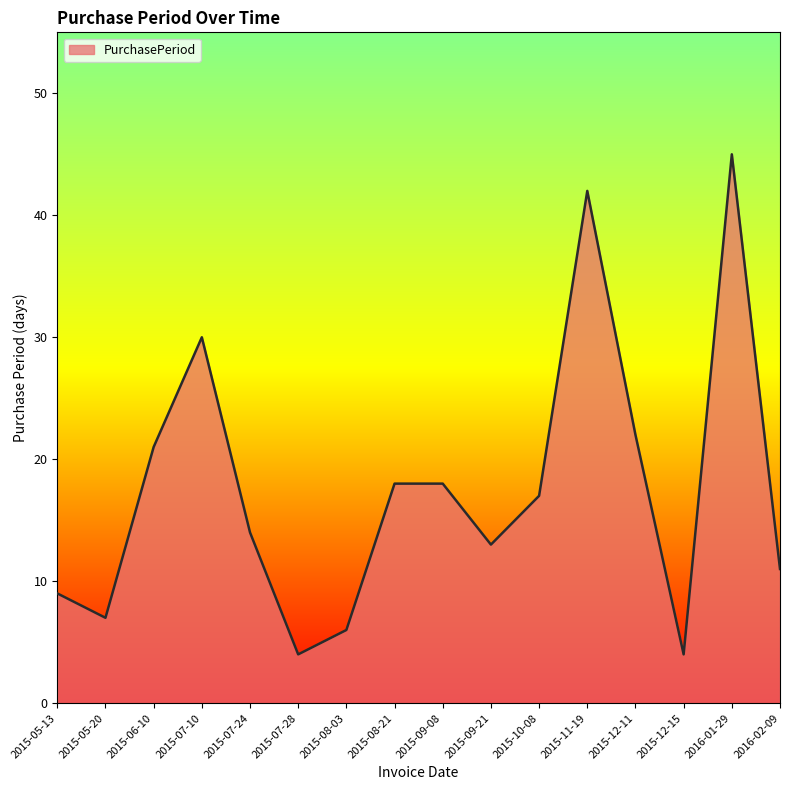

What is the greatest value displayed?

45